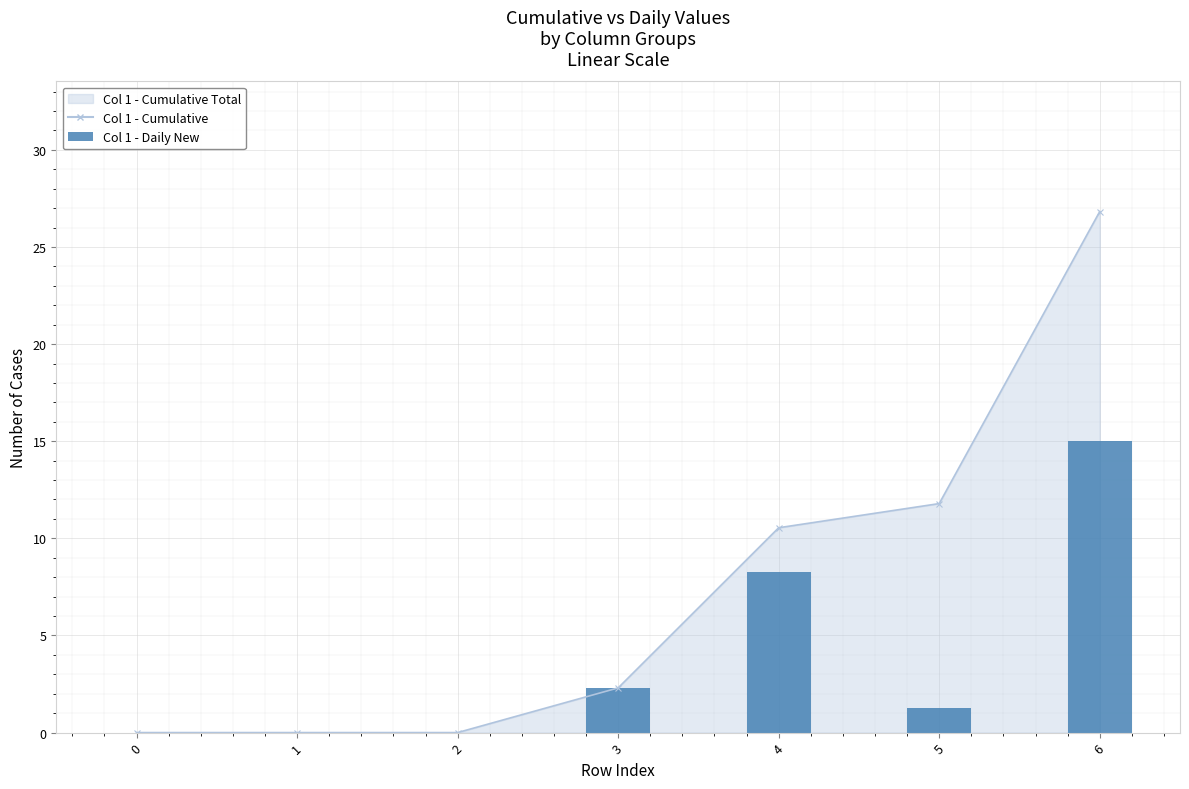

Are the bars grouped side by side (vs. stacked)?

No